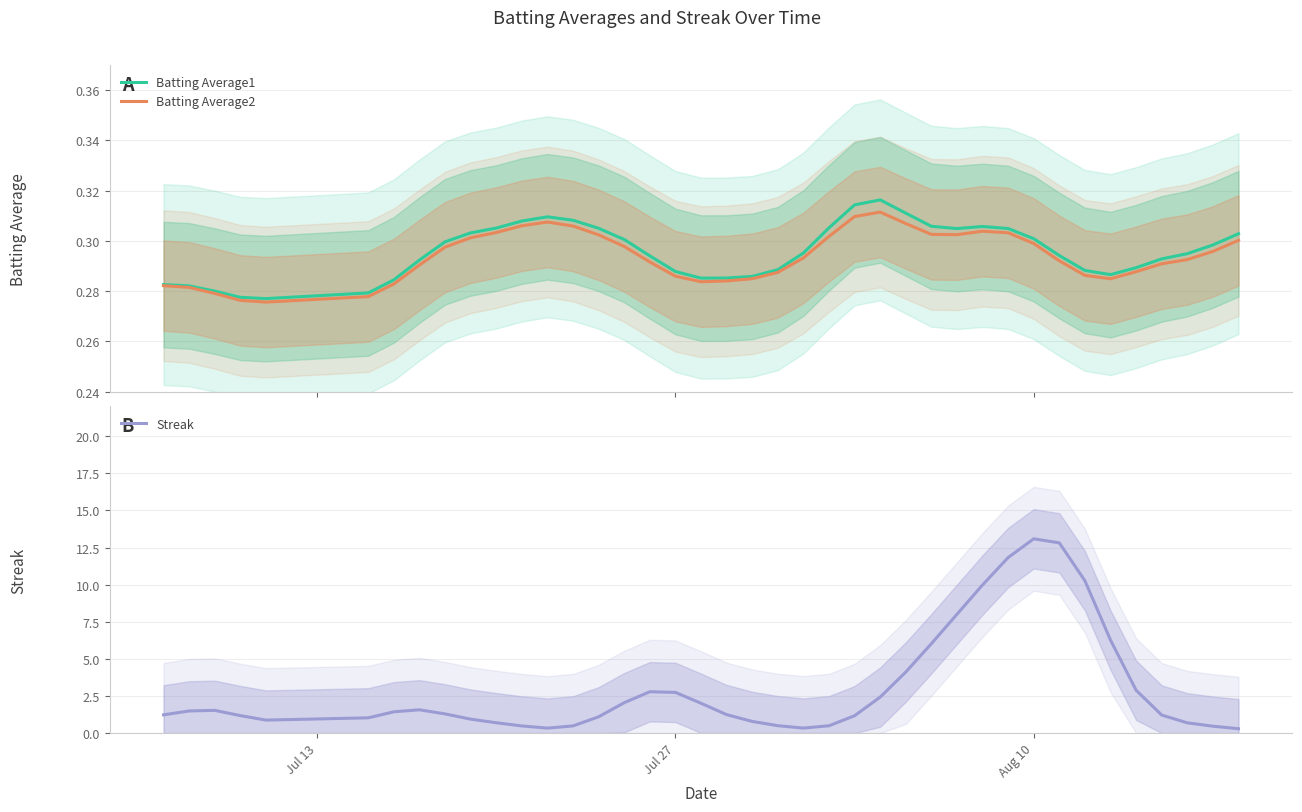

What is the maximum value for Streak?

13.1